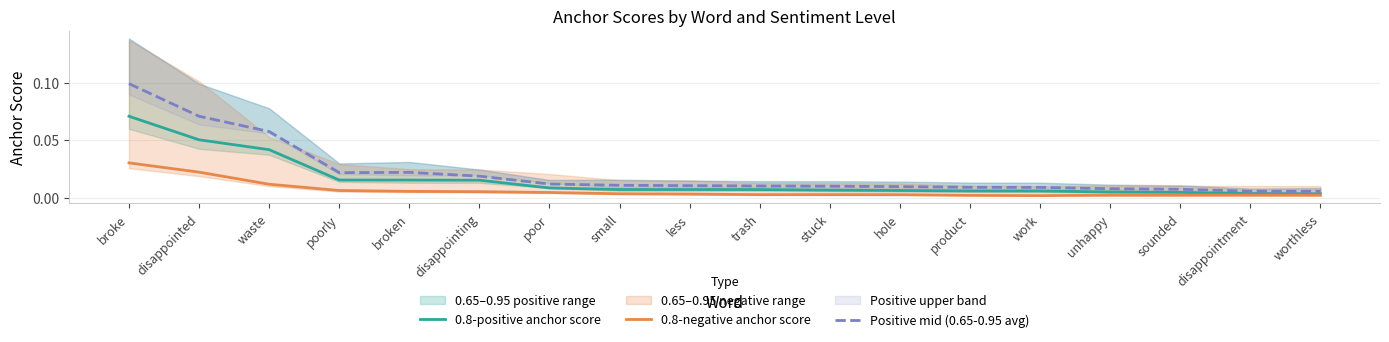

Rank the series at small from lowest to highest value.

0.8-negative anchor score, 0.8-positive anchor score, Positive mid (0.65-0.95 avg)